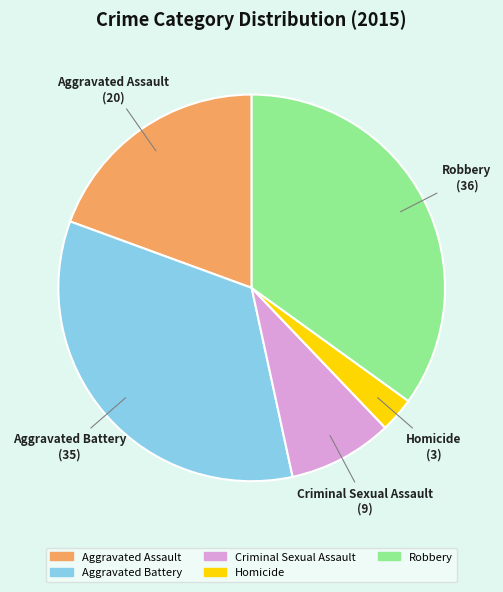

Which has a higher value, Aggravated Assault or Aggravated Battery?

Aggravated Battery